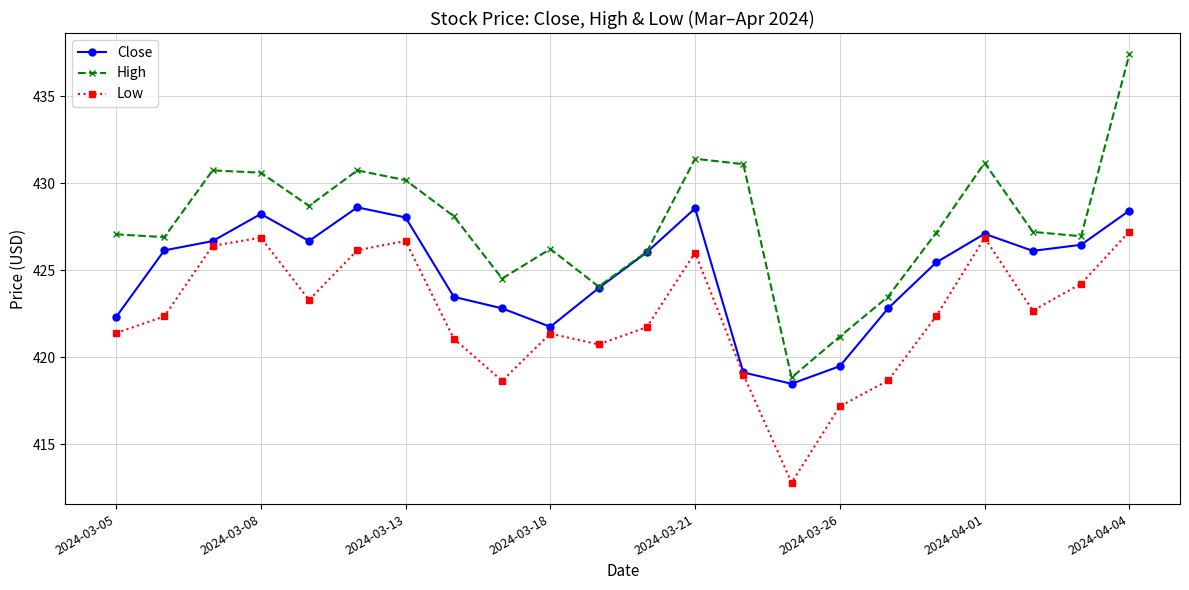

Rank the series by their maximum value, from highest to lowest.

High, Close, Low